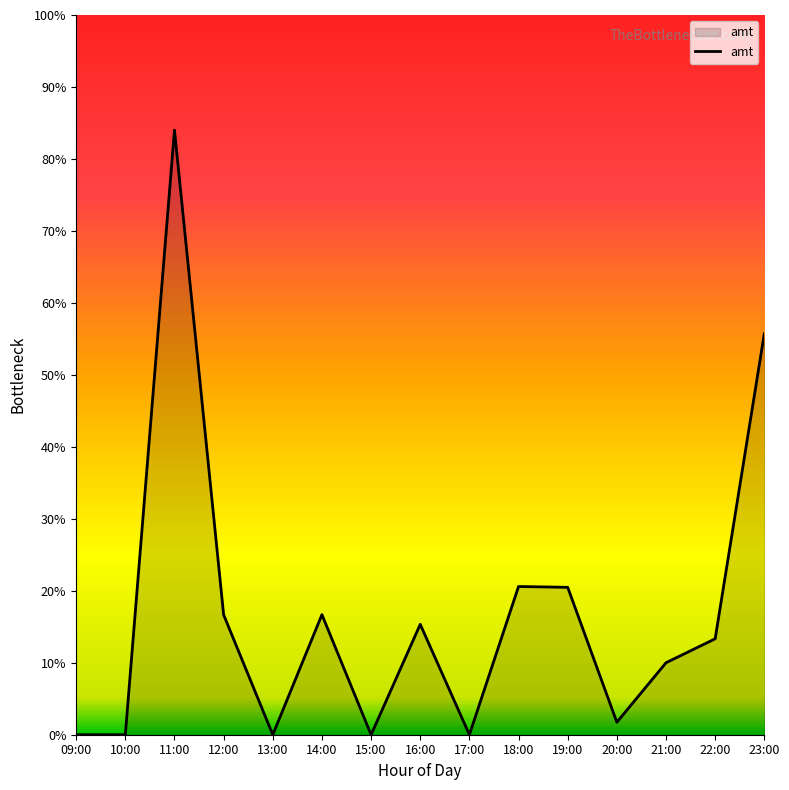

What is the ratio of the value at 18:00 to the value at 23:00?

0.4